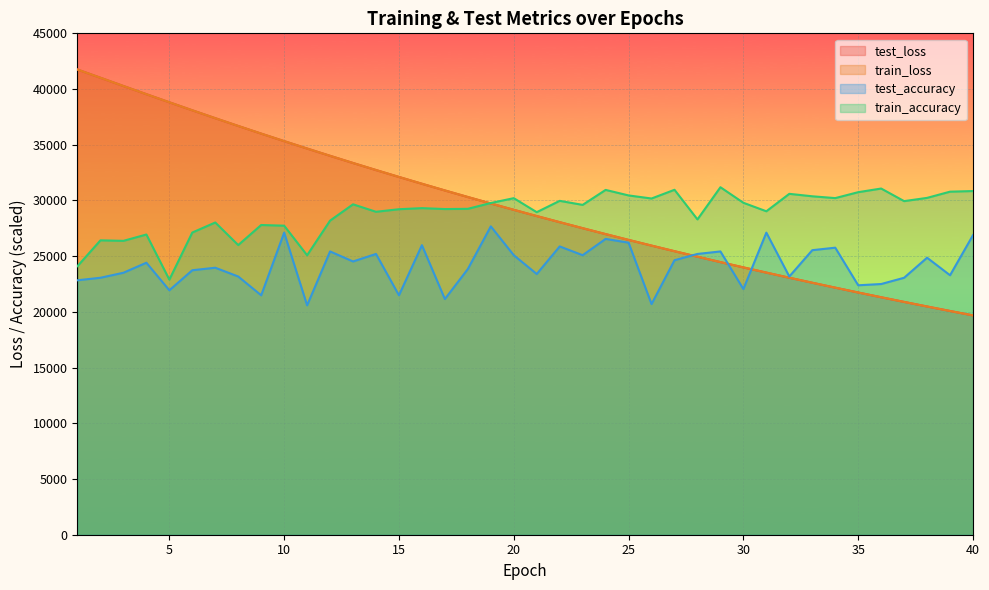

How many data points does each series have?

40